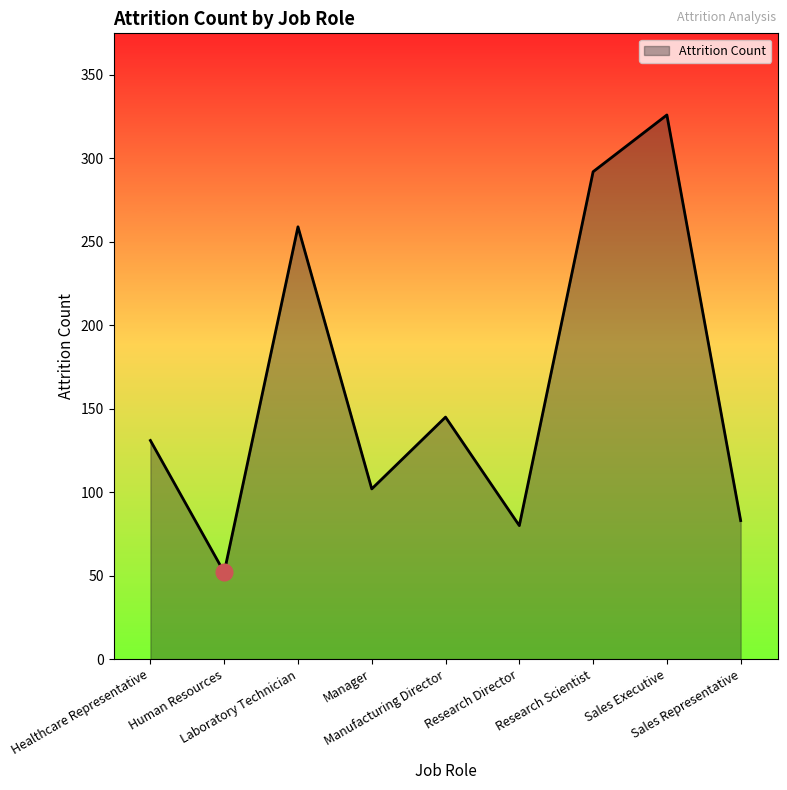

Rank the categories by value from lowest to highest.

Human Resources, Research Director, Sales Representative, Manager, Healthcare Representative, Manufacturing Director, Laboratory Technician, Research Scientist, Sales Executive